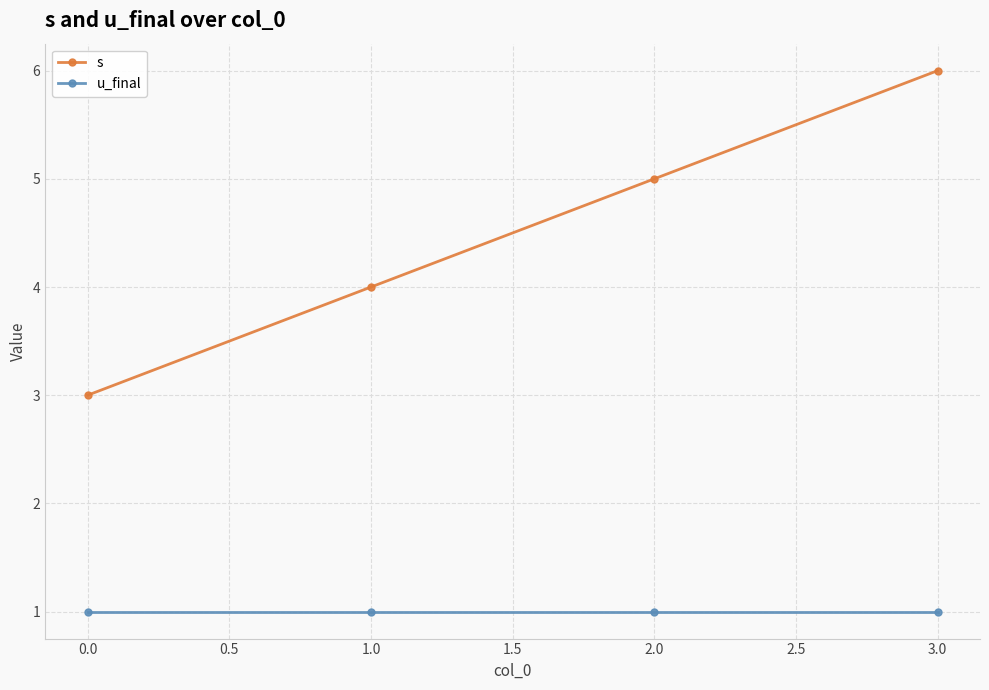

At 1.0, list the series in order from smallest to largest.

u_final, s